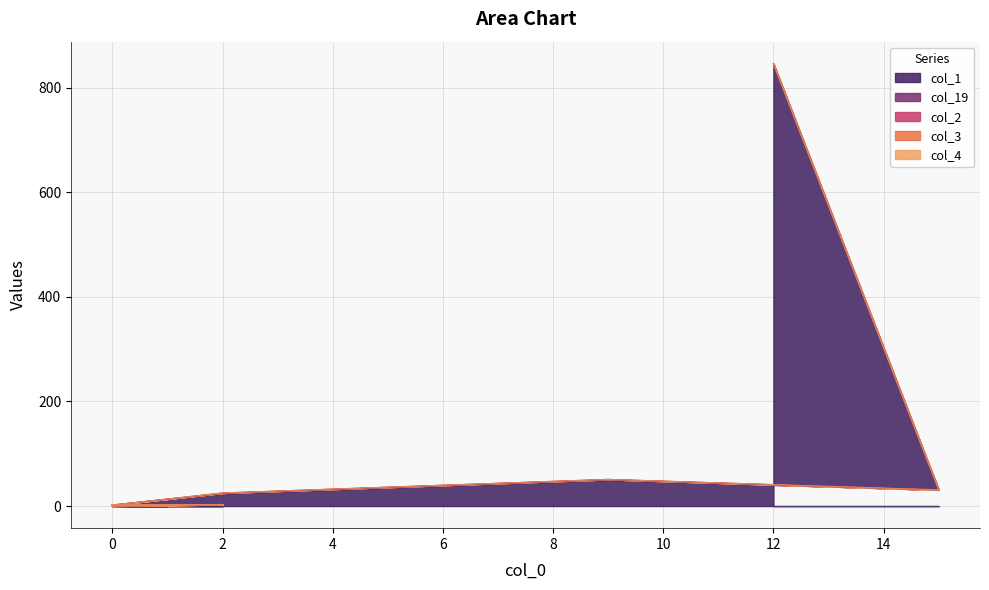

What is the sum of all col_19 values?

2